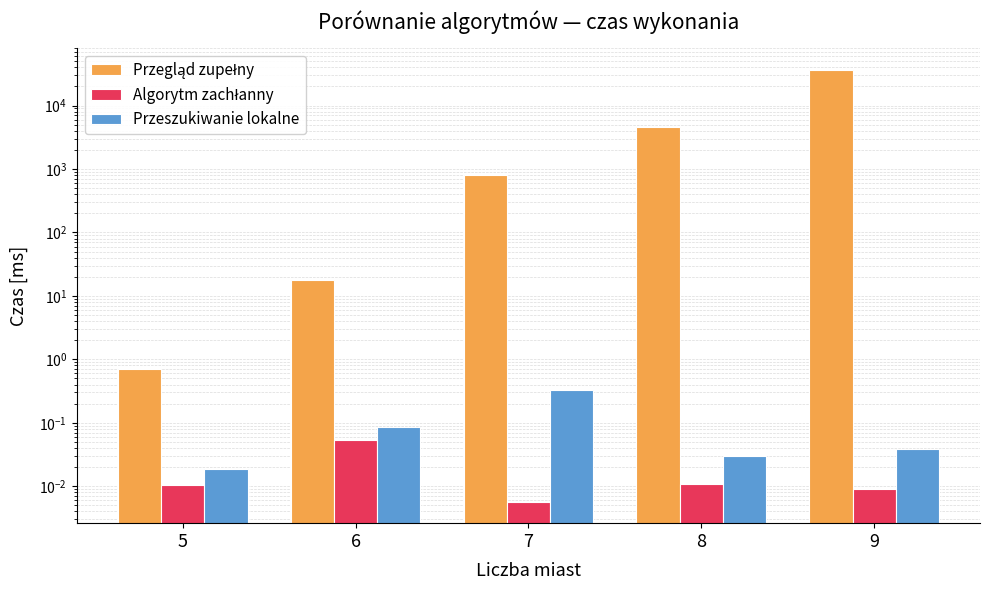

What is the maximum value for Algorytm zachłanny?

0.1